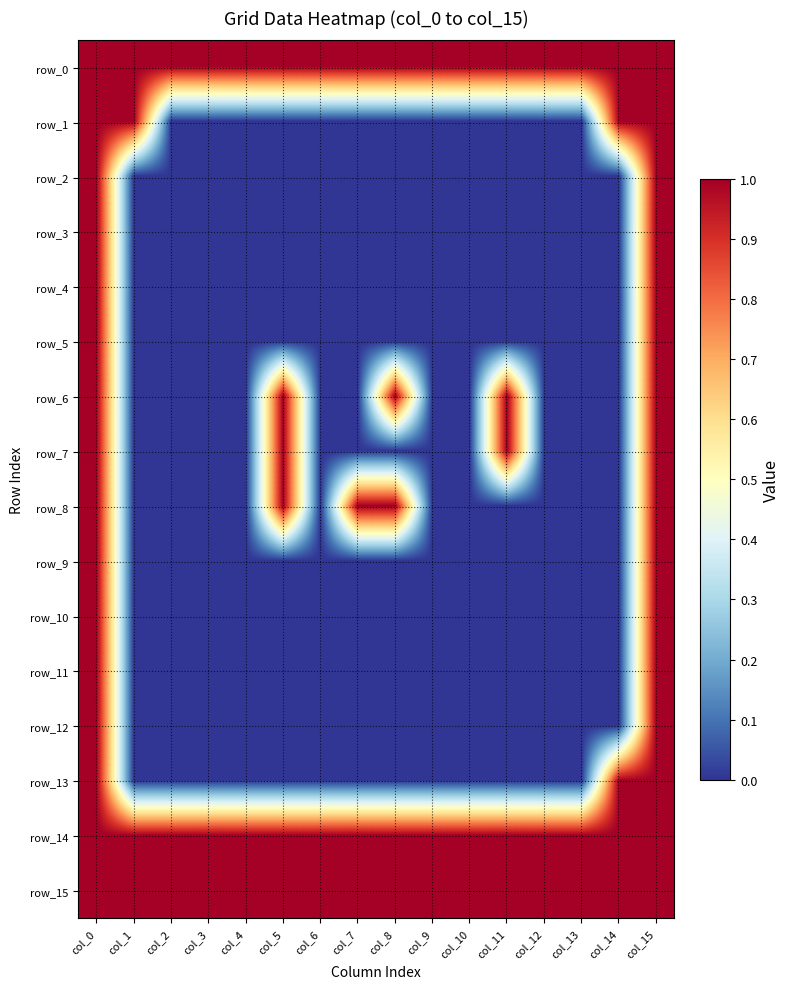

At which label does row_3 reach its peak?

col_0